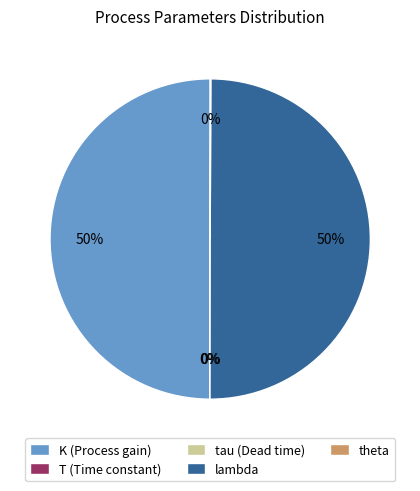

What percentage is the lambda slice, to the nearest percent?

50%